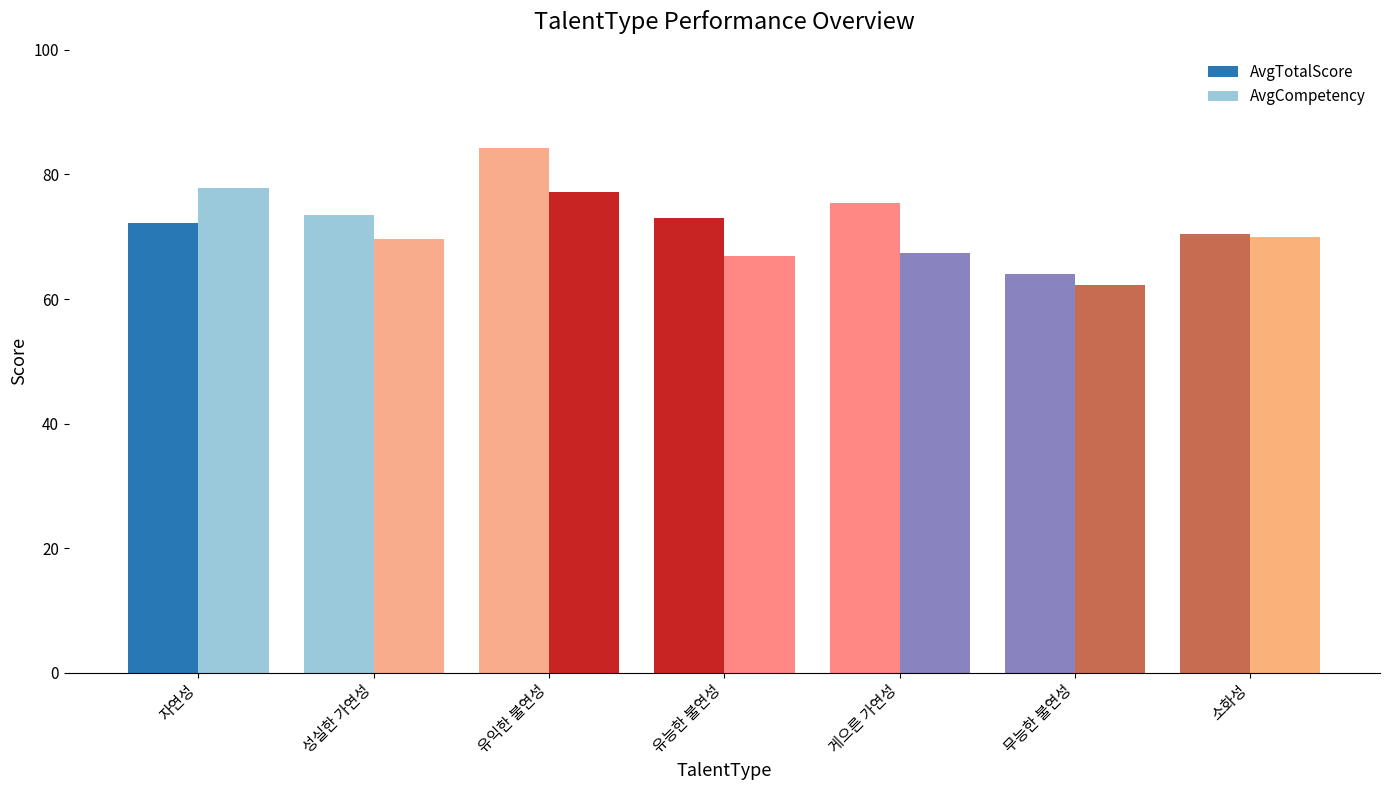

How many values in the AvgCompetency series are below 69?

3